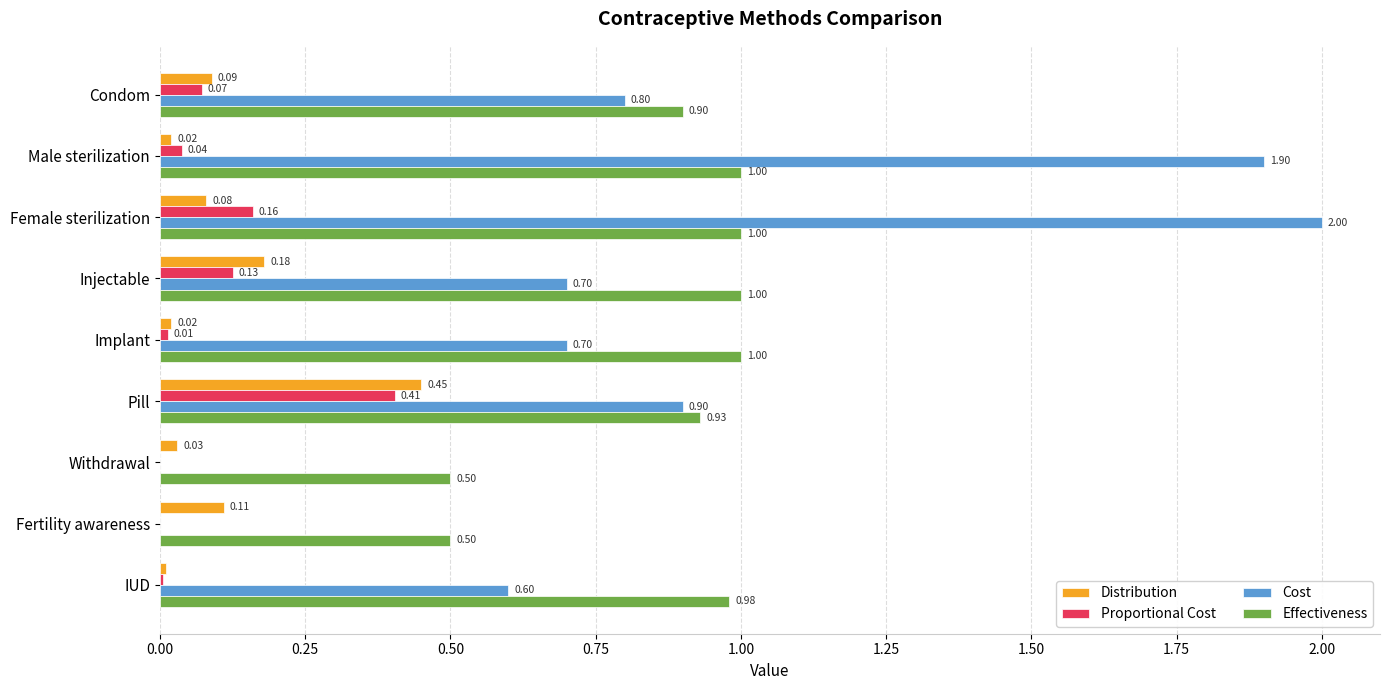

At which category is the sum across all series the highest?

Female sterilization